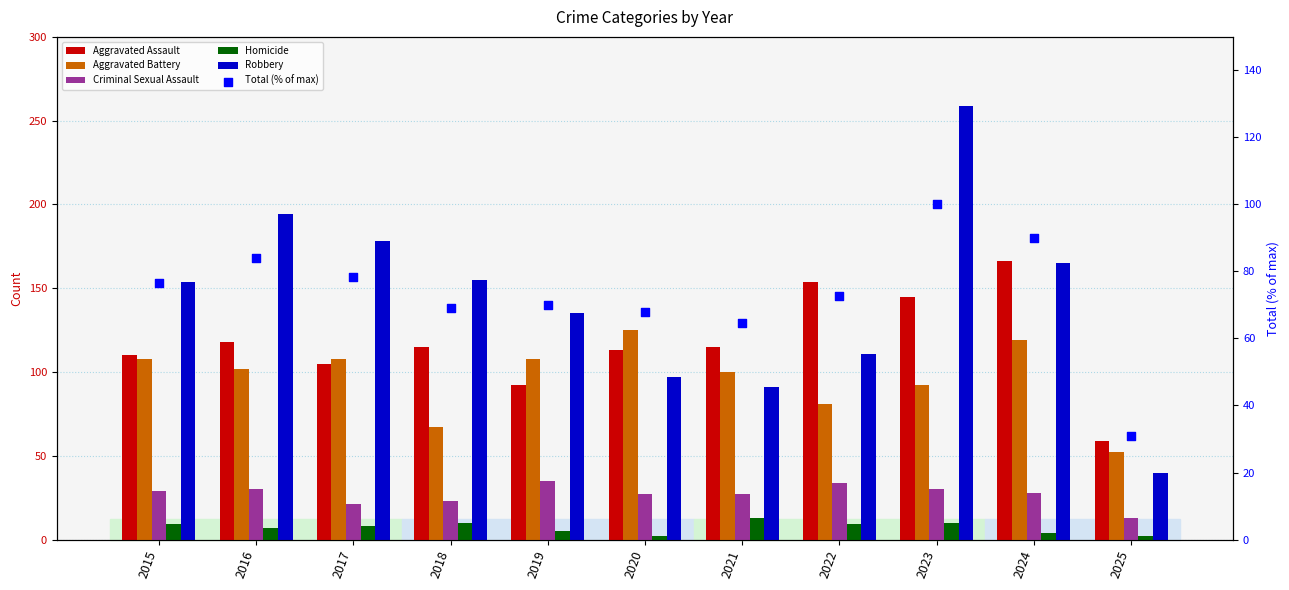

Which series reaches the minimum Y coordinate?

Homicide